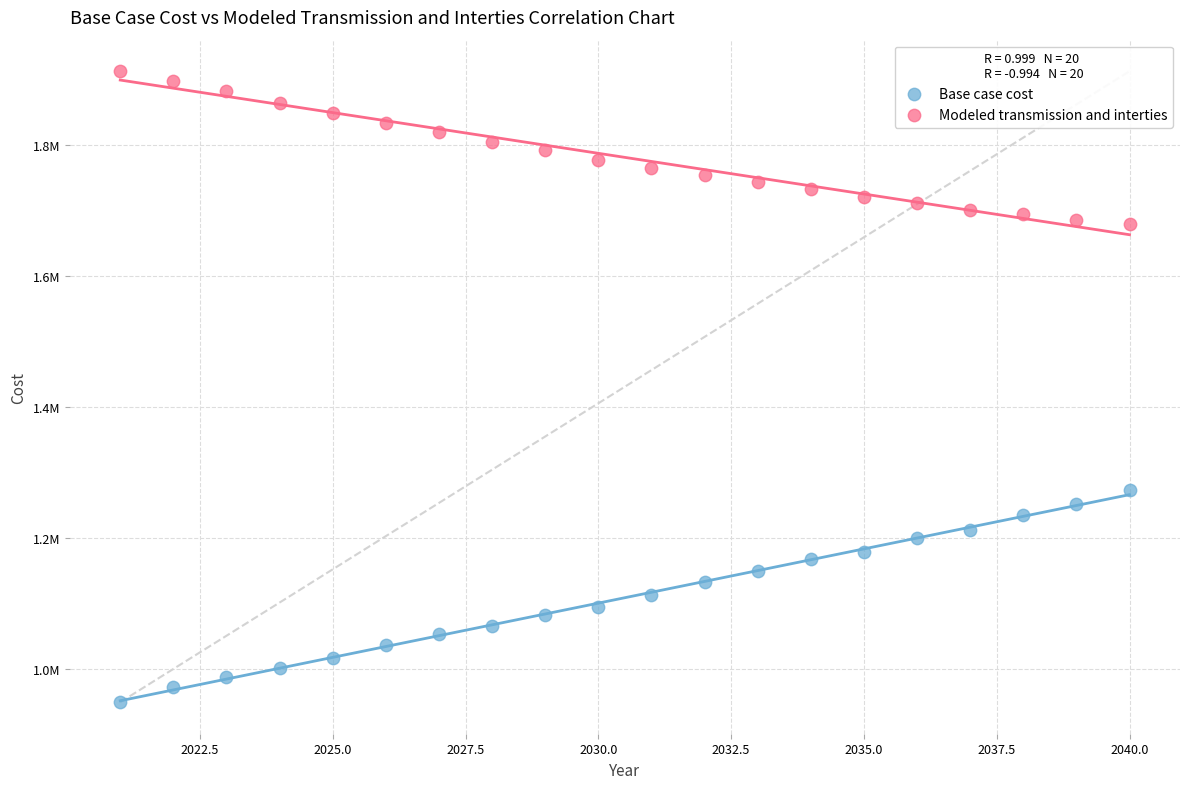

What are all the series names shown in the legend?

Base case cost, Modeled transmission and interties